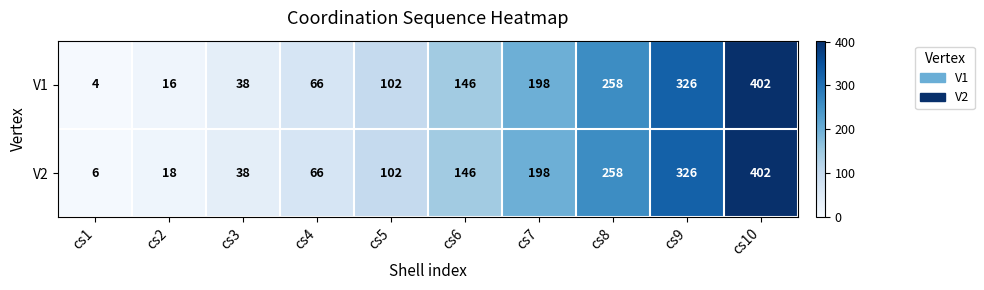

Reading right to left, list all the values displayed in this chart.

V1: cs10=402	cs9=326	cs8=258	cs7=198	cs6=146	cs5=102	cs4=66	cs3=38	cs2=16	cs1=4
V2: cs10=402	cs9=326	cs8=258	cs7=198	cs6=146	cs5=102	cs4=66	cs3=38	cs2=18	cs1=6